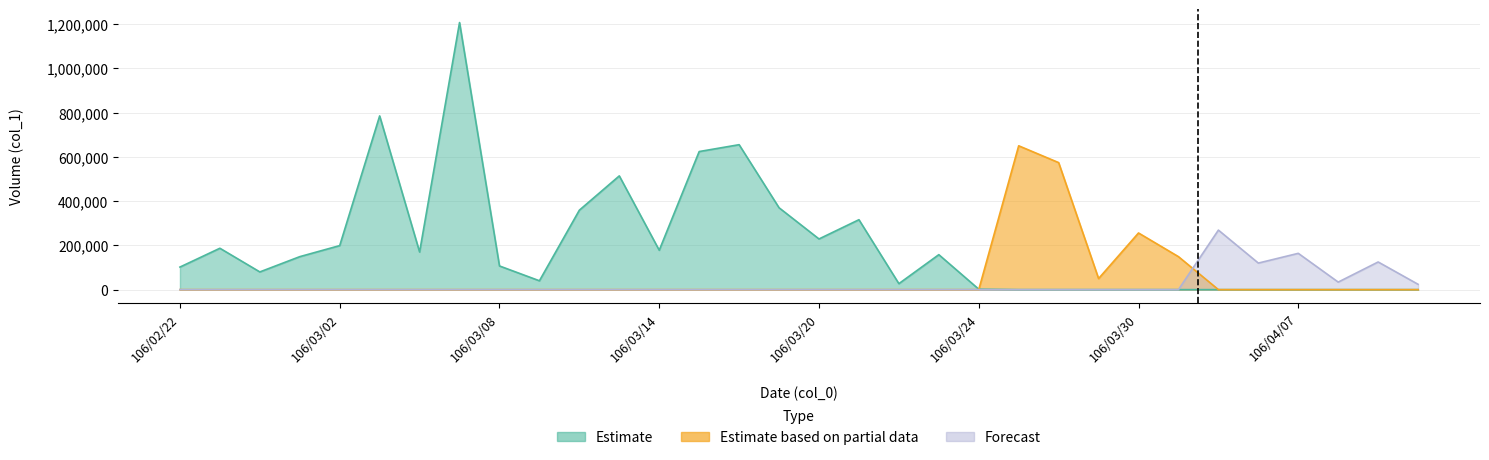

After their last crossing, which series has the higher values: Estimate based on partial data or Estimate?

Estimate based on partial data